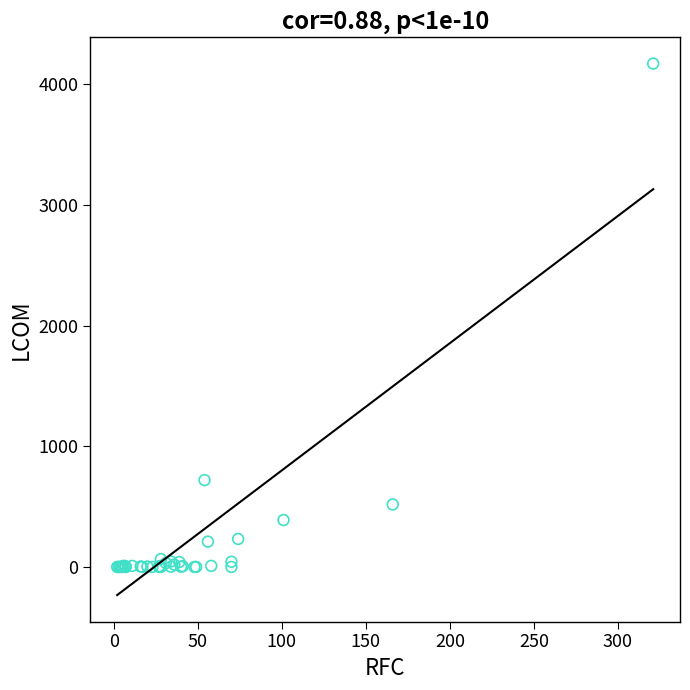

What Y value in the scatter plot is closest to 2086?

720